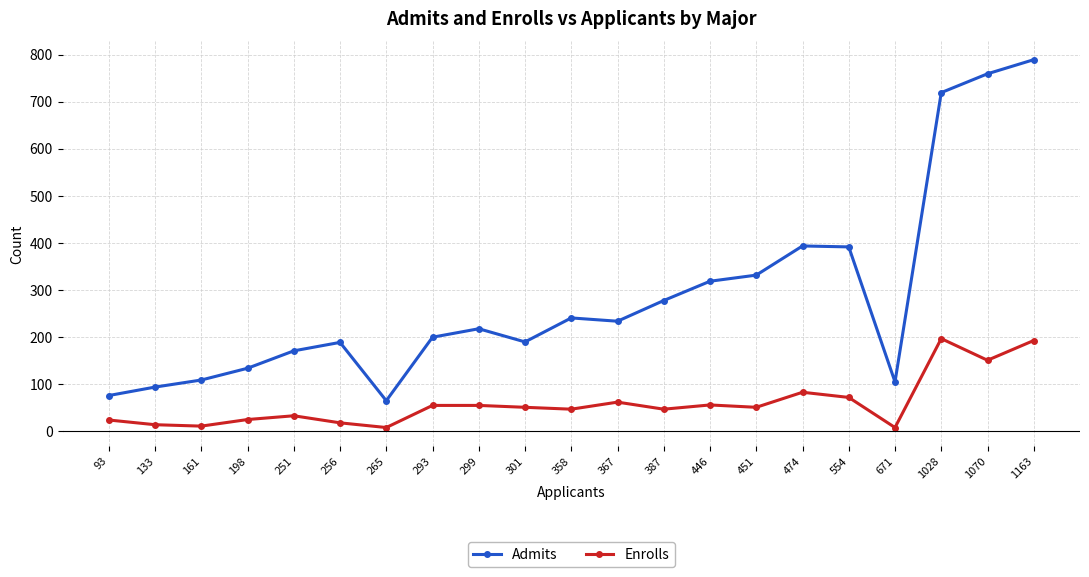

Rank the series by their average value, from lowest to highest.

Enrolls, Admits